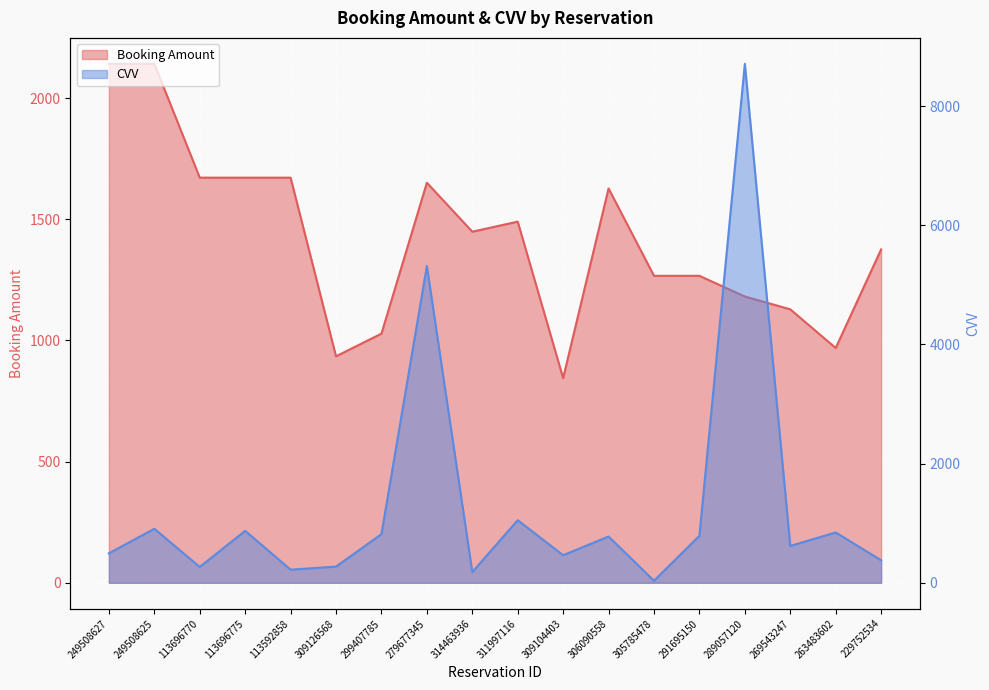

Reading right to left, what are all the values shown in this chart?

Booking Amount: 229752534=1375.8	263483602=969.0	269543247=1128.7	289057120=1181.4	291695150=1266.9	305785478=1266.9	306090558=1627.5	309104403=844.6	311997116=1490.5	314463936=1449.0	279677345=1651.0	299407785=1028.2	309126568=934.8	113592858=1672.0	113696775=1672.0	113696770=1672.0	249508625=2141.7	249508627=2141.7
CVV: 229752534=378.0	263483602=845.0	269543247=618.0	289057120=8711.0	291695150=789.0	305785478=34.0	306090558=777.0	309104403=463.0	311997116=1051.0	314463936=180.0	279677345=5318.0	299407785=817.0	309126568=272.0	113592858=220.0	113696775=872.0	113696770=266.0	249508625=907.0	249508627=495.0